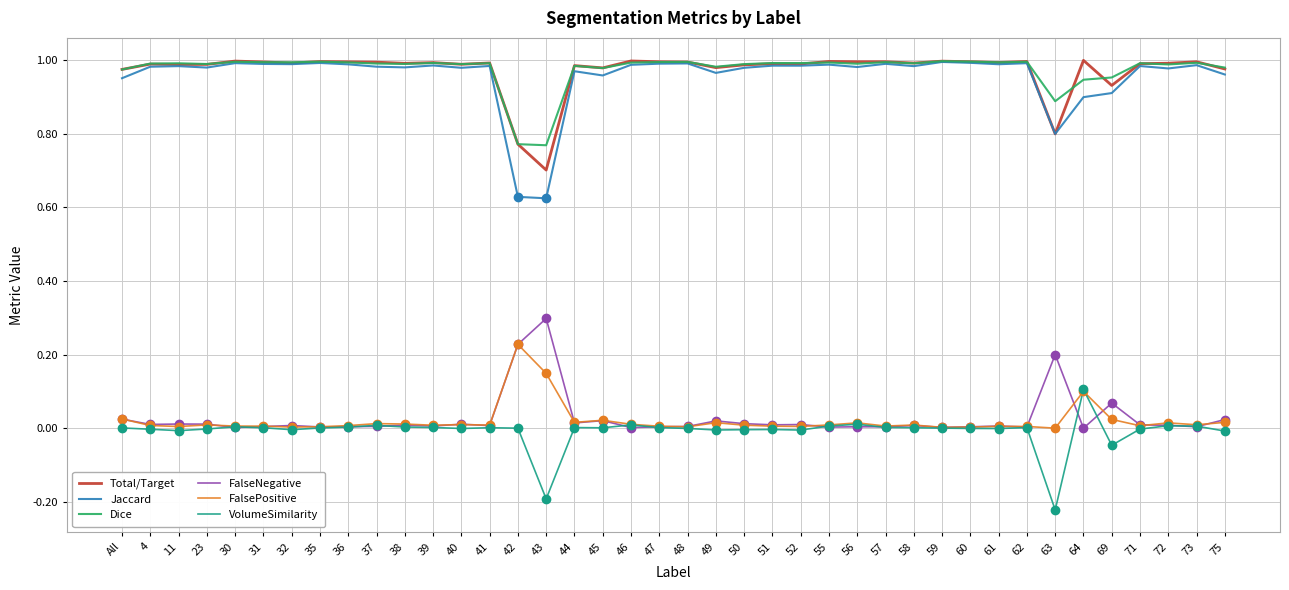

True or false: Jaccard has a value of 0.9 at 69.

True